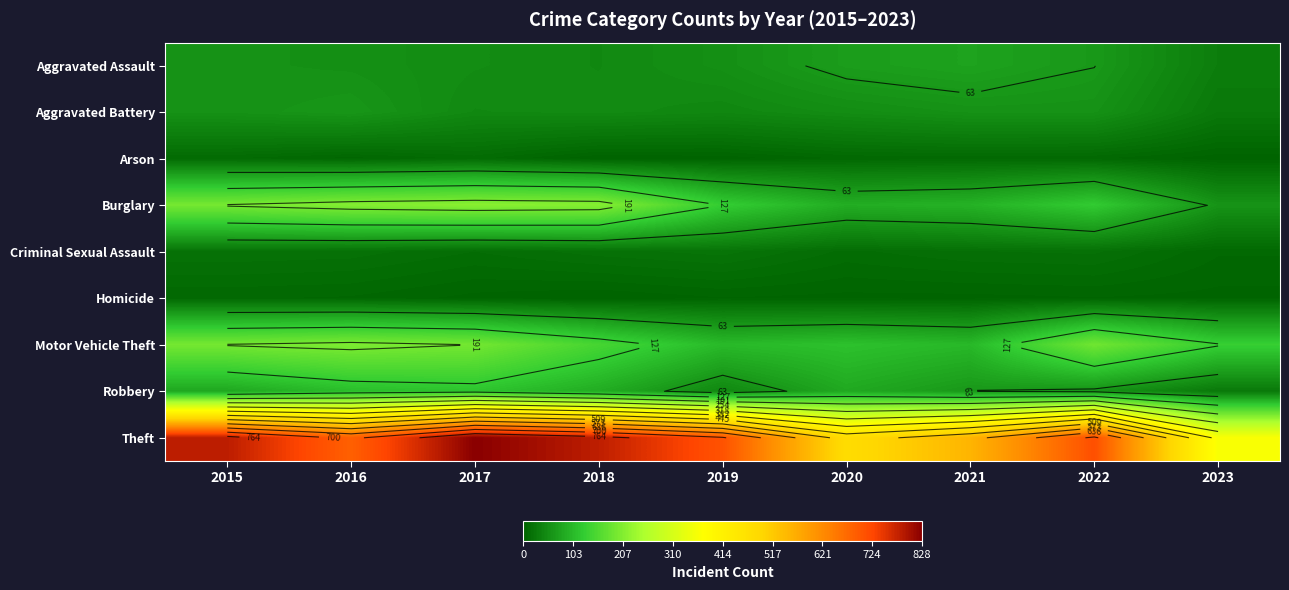

At how many categories does at least one series exceed 427?

8